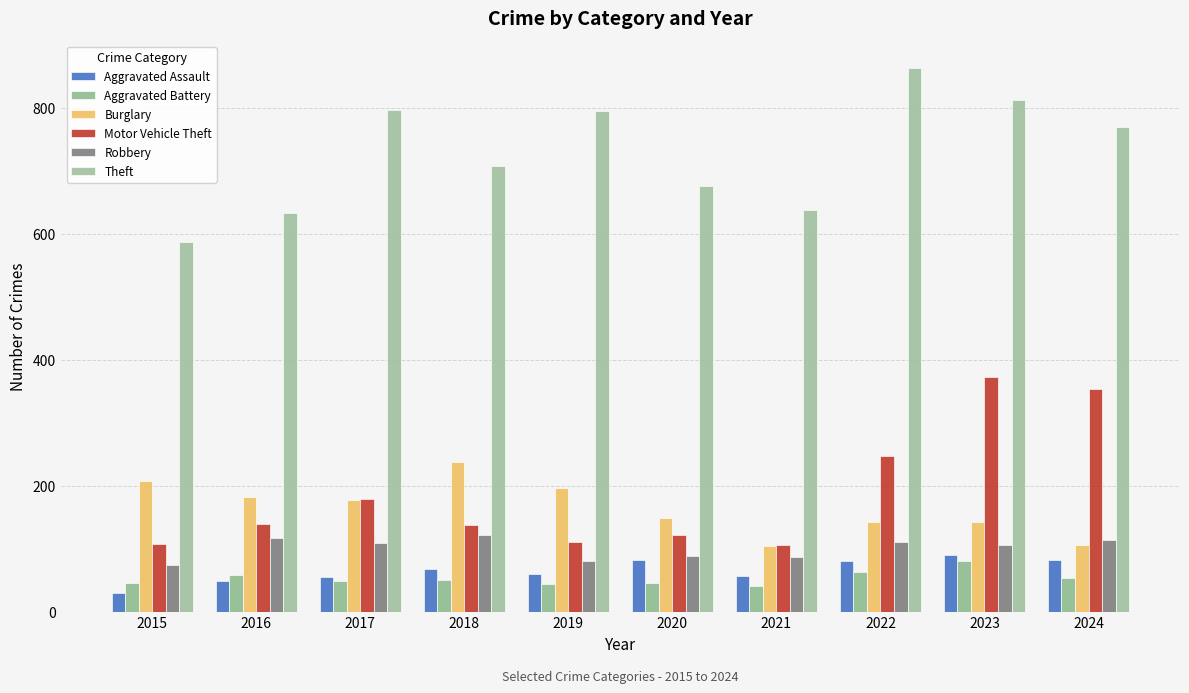

True or false: Robbery has a value of 110 at 2022.

True